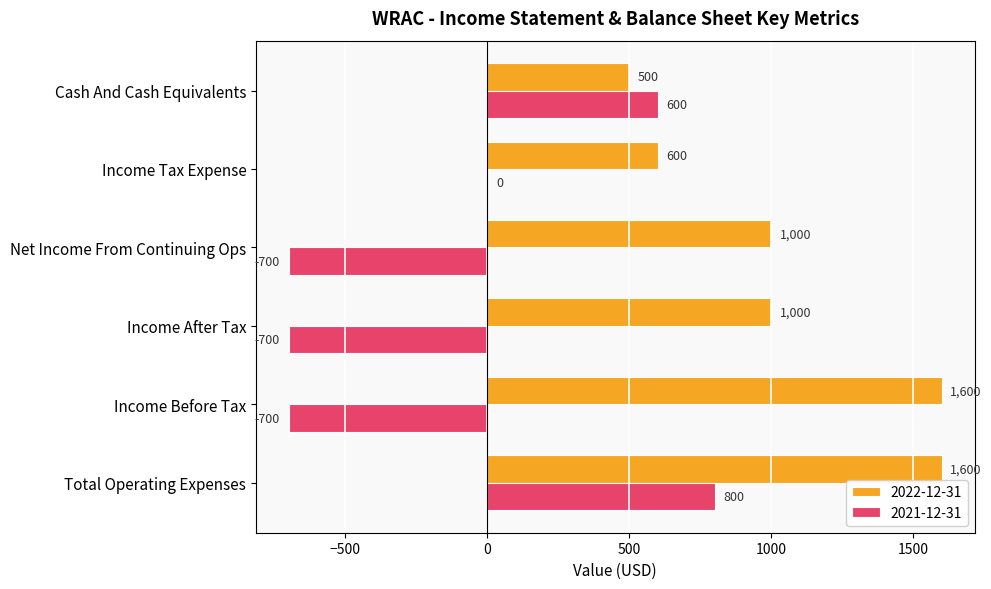

What is the total value across all series at Total Operating Expenses?

2400